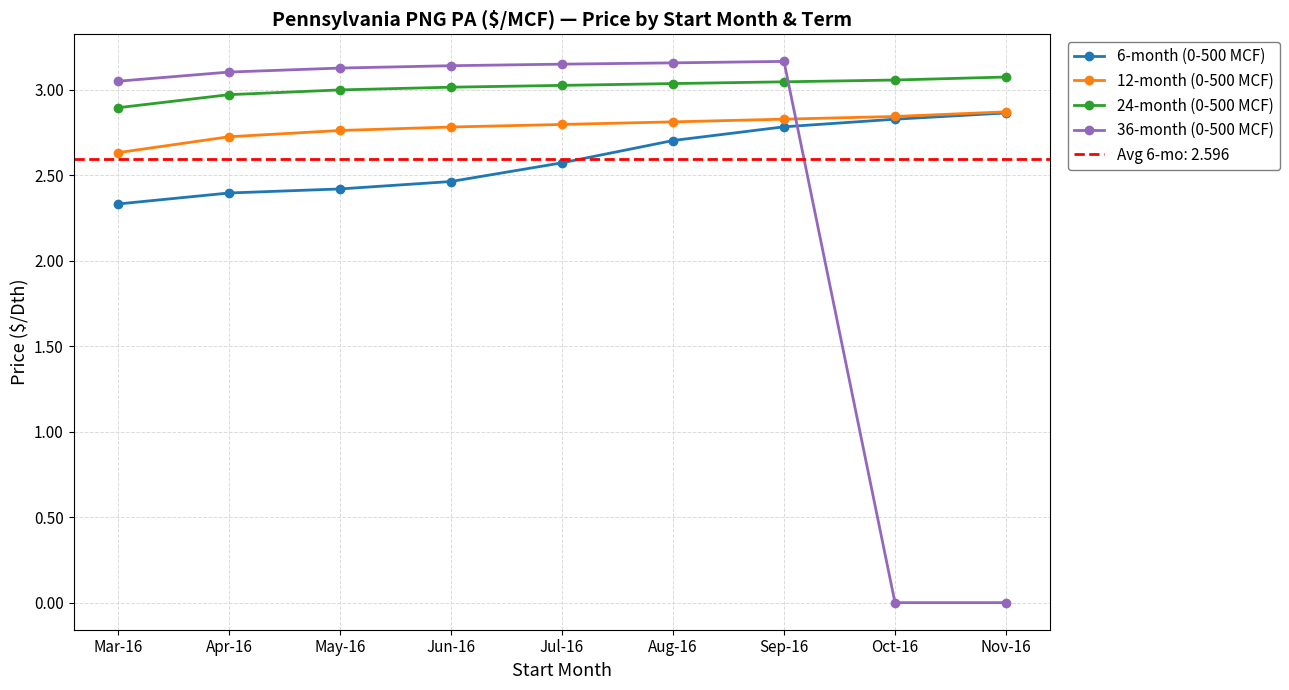

What is the value of the 6-month (0-500 MCF) point at the 3rd from the left?

2.4